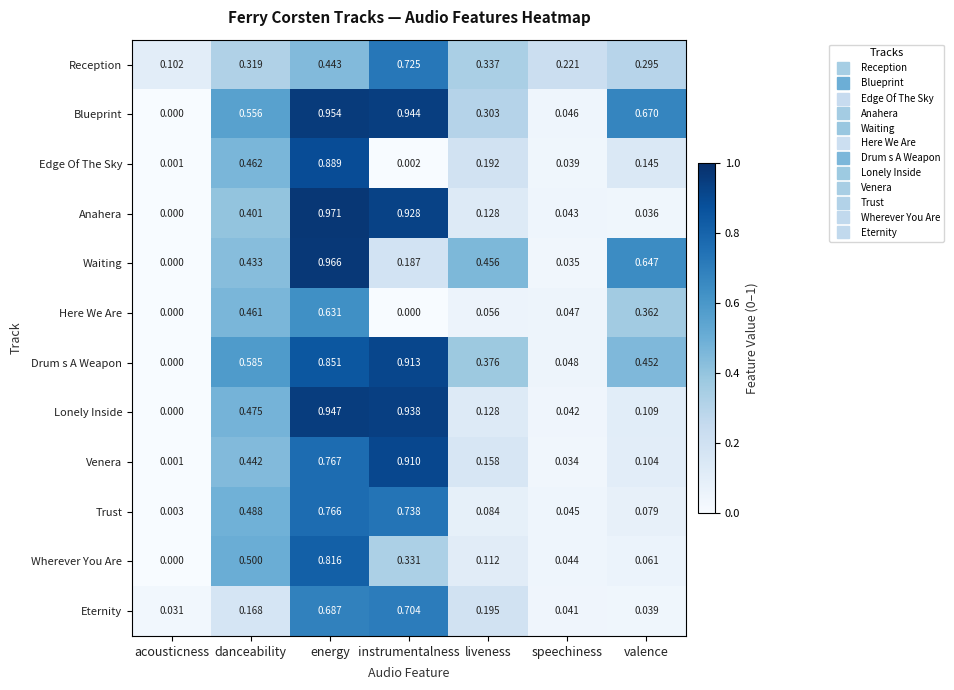

Which series has the largest range (max minus min)?

Anahera